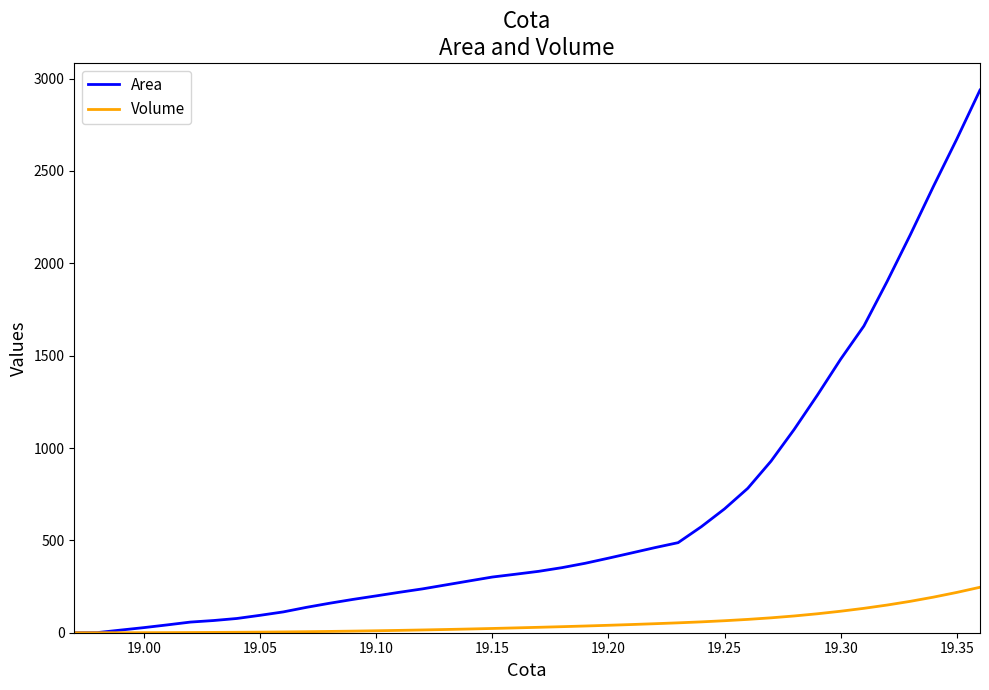

Which series has the largest total across all categories?

Area